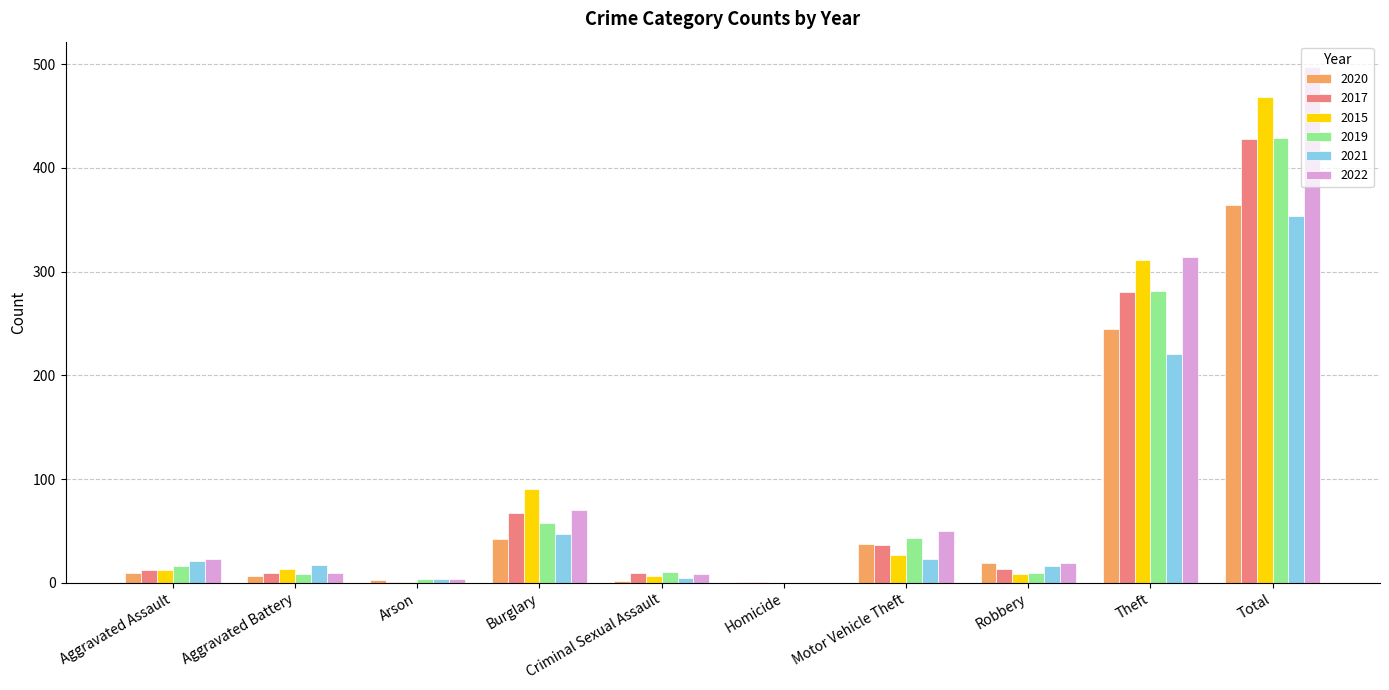

How many distinct data groups are displayed?

6